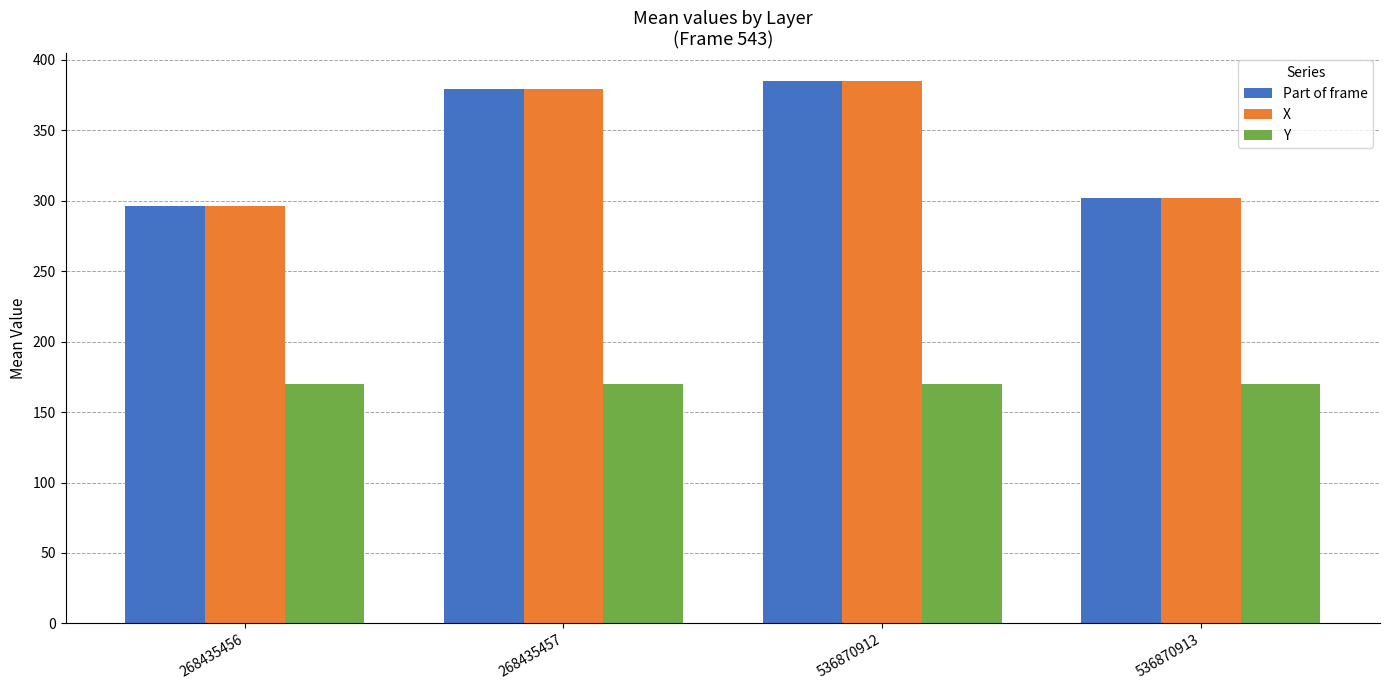

The X series shows 157.4 at 268435457. True or false?

False